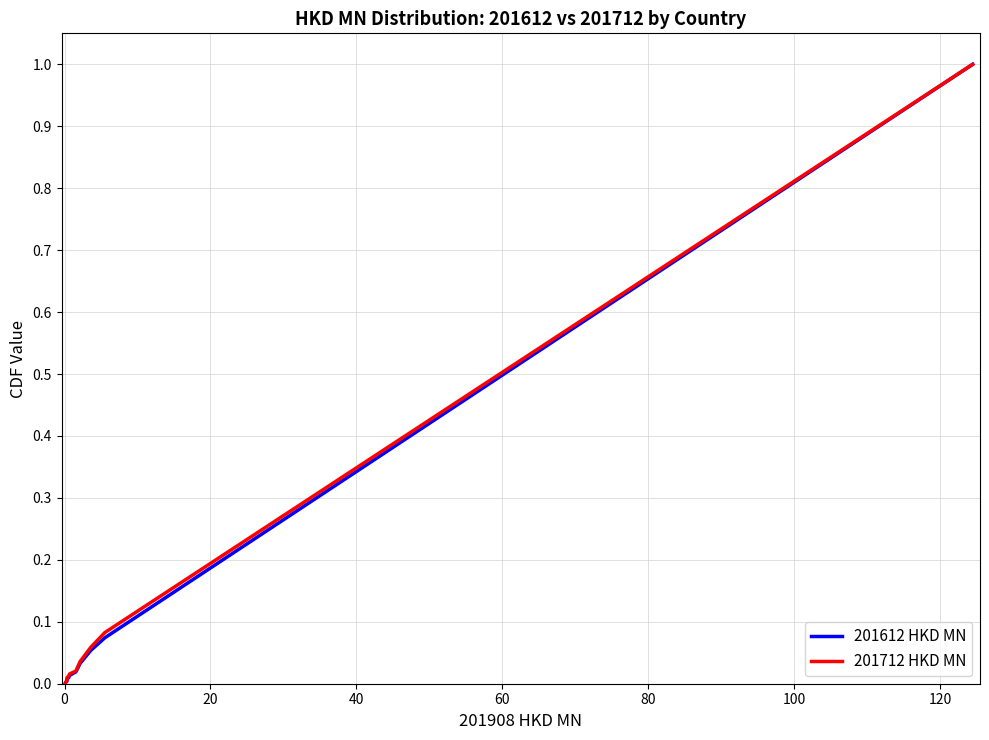

What is the maximum value shown in the chart?

1.0